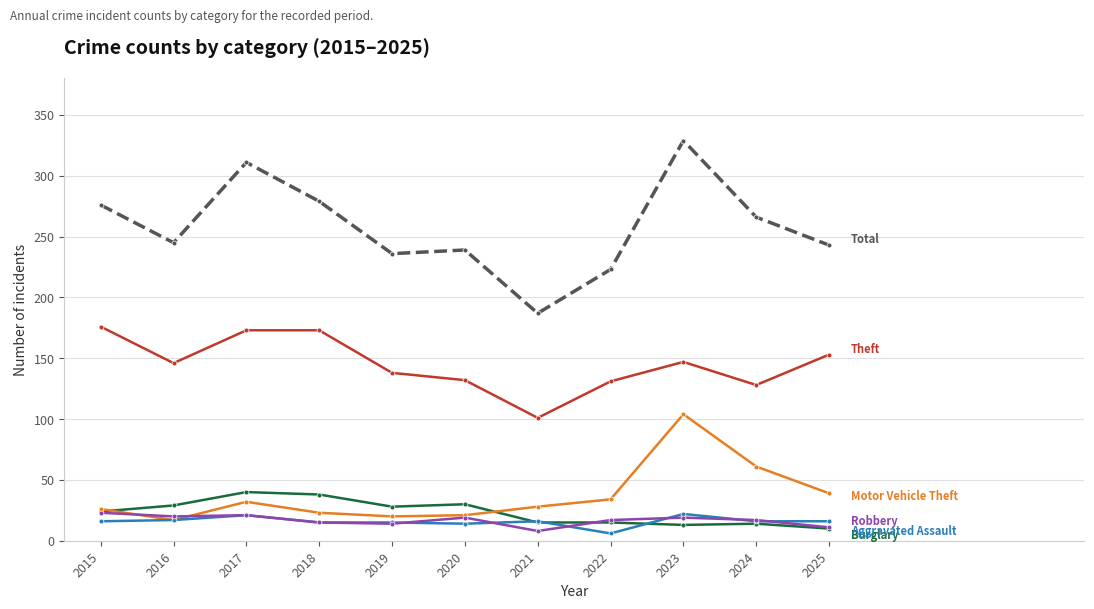

What is the spread (max minus min) of values at 2024?

252